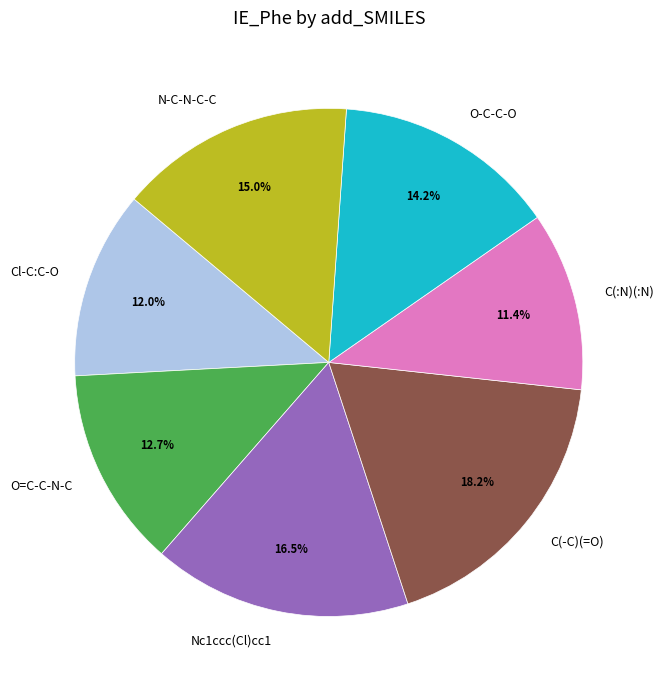

Is there a majority slice in this chart?

No